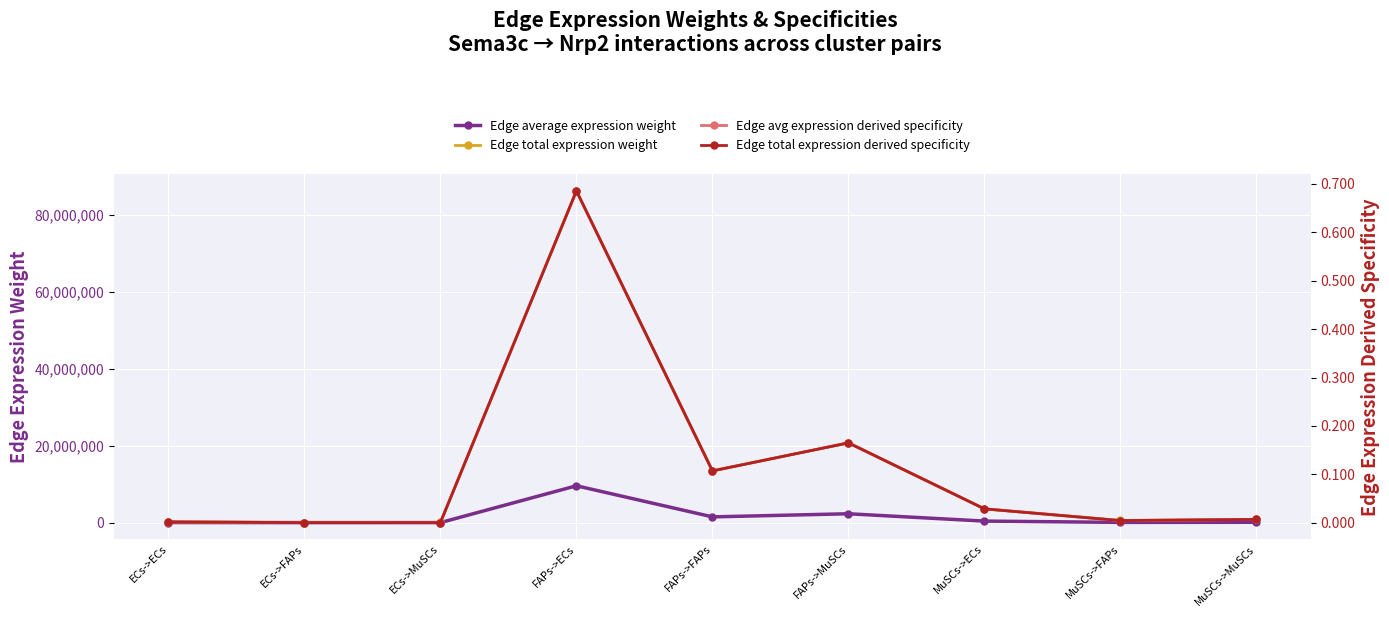

What is the sum of all Edge total expression weight values?

125811697.8